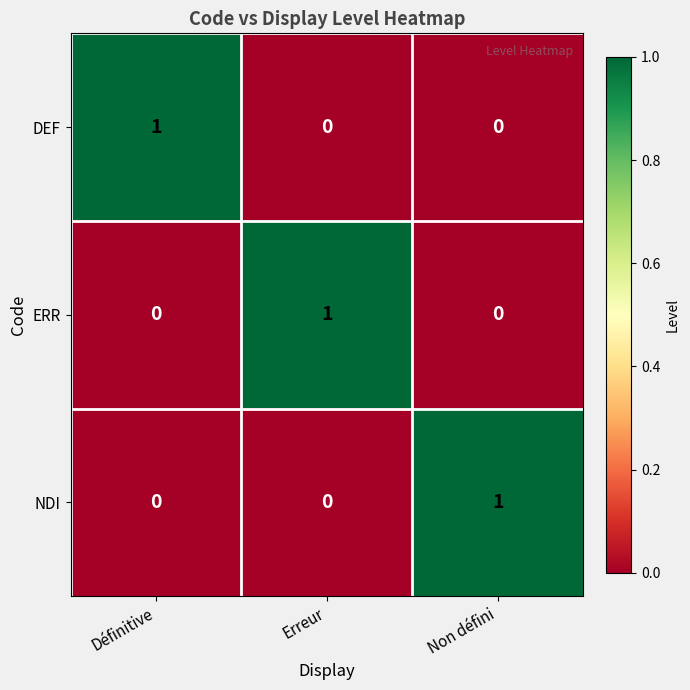

Which category has the highest value in the DEF series?

Définitive